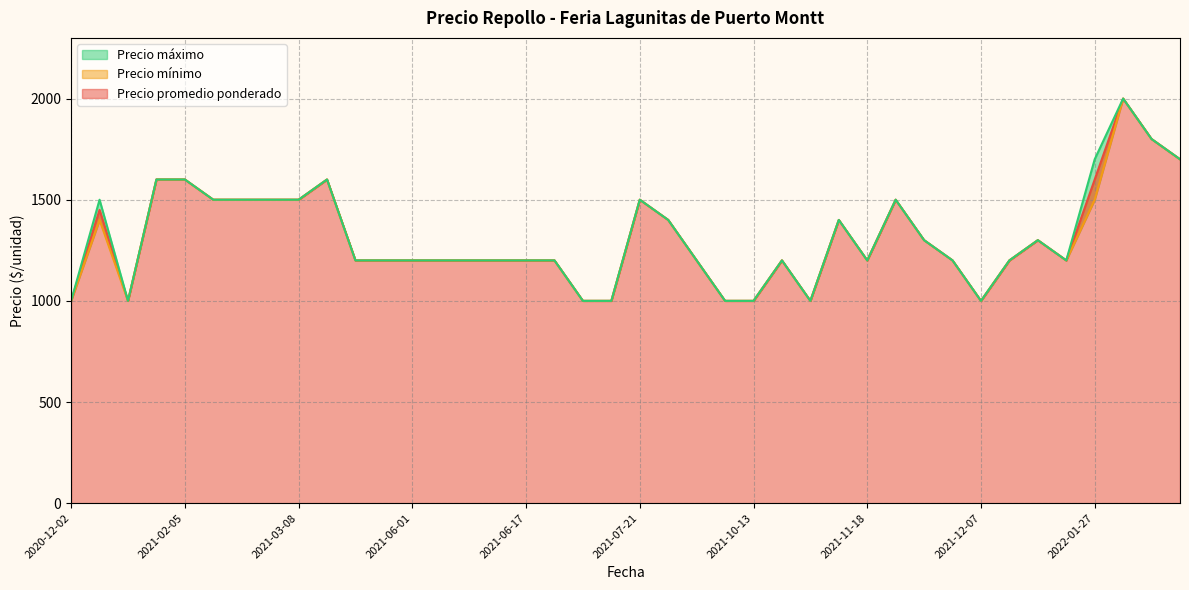

Where is Precio mínimo nearest to the value 1500?

2021-02-16